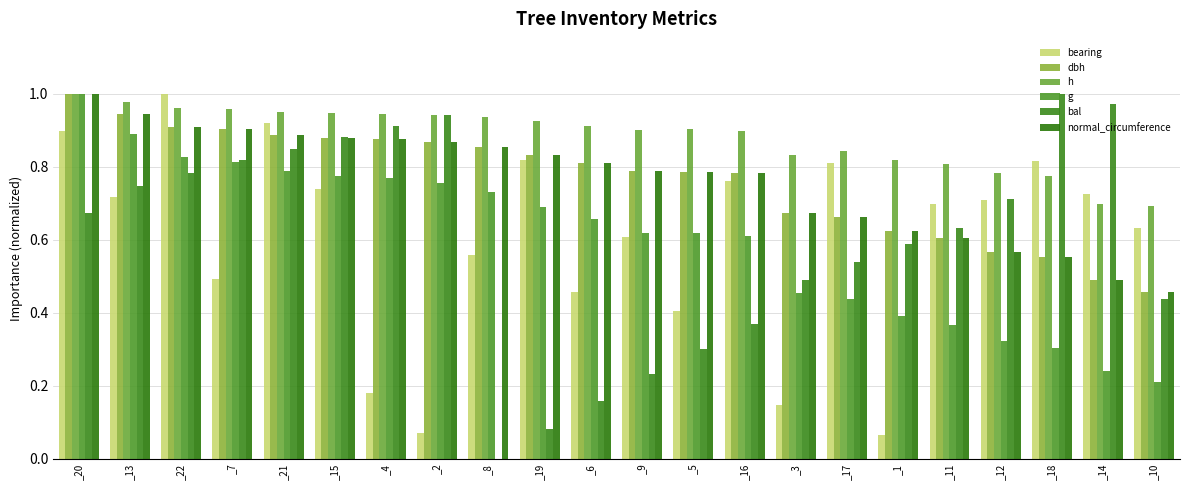

Between _20 and _9, which series saw the biggest shift?

bal